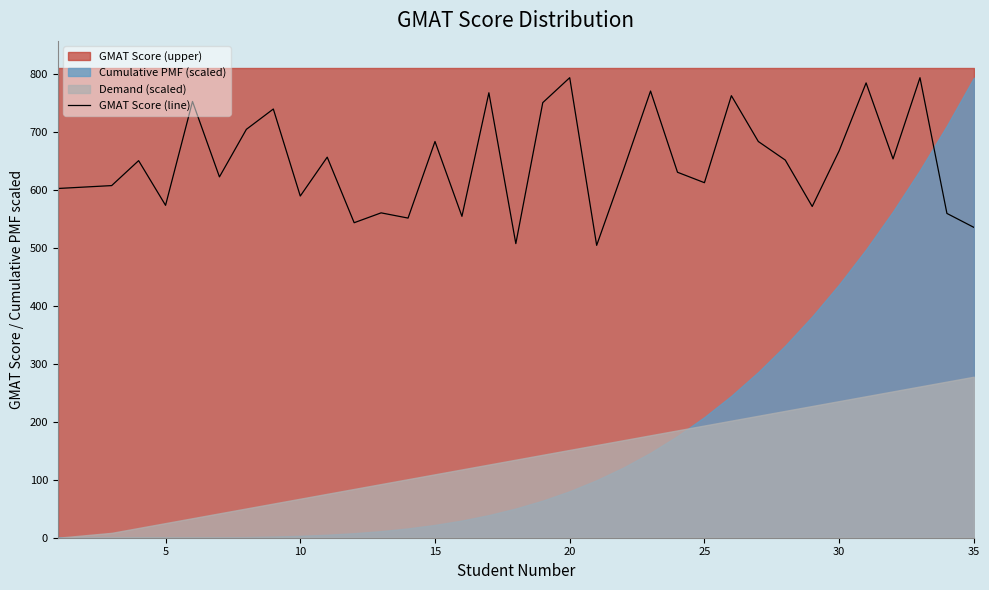

How many data points are above 650?

16